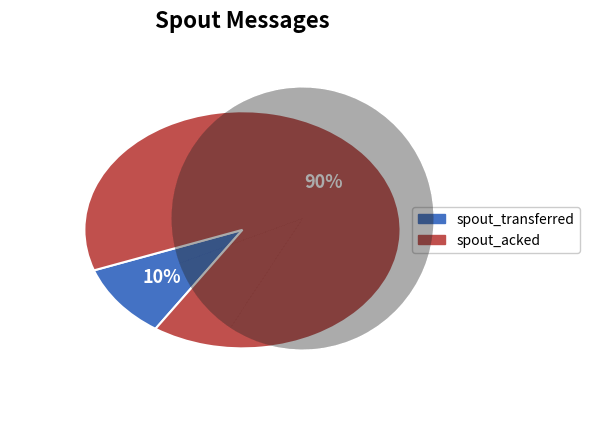

The 8 slice represents 11% of the pie. True or false?

False